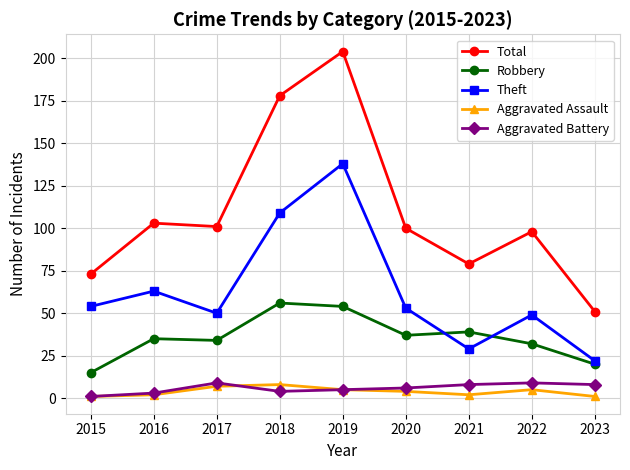

What is the spread (max minus min) of values at 2022?

93